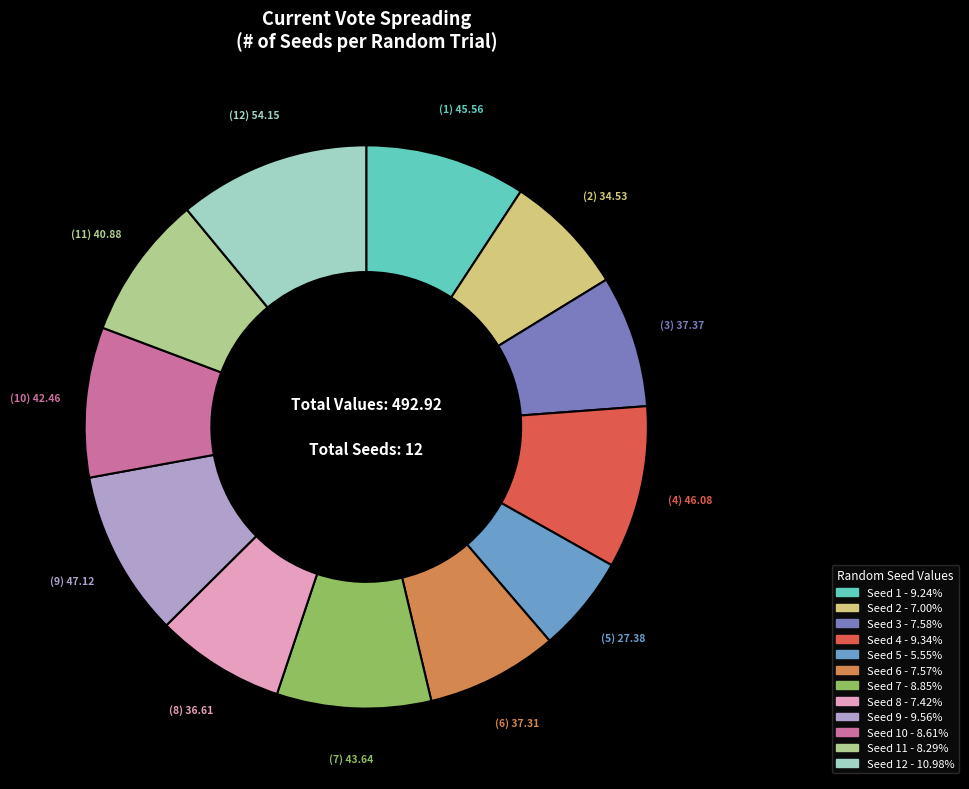

Combined, do Seed 7 - 8.85% and Seed 1 - 9.24% account for over 50%?

No